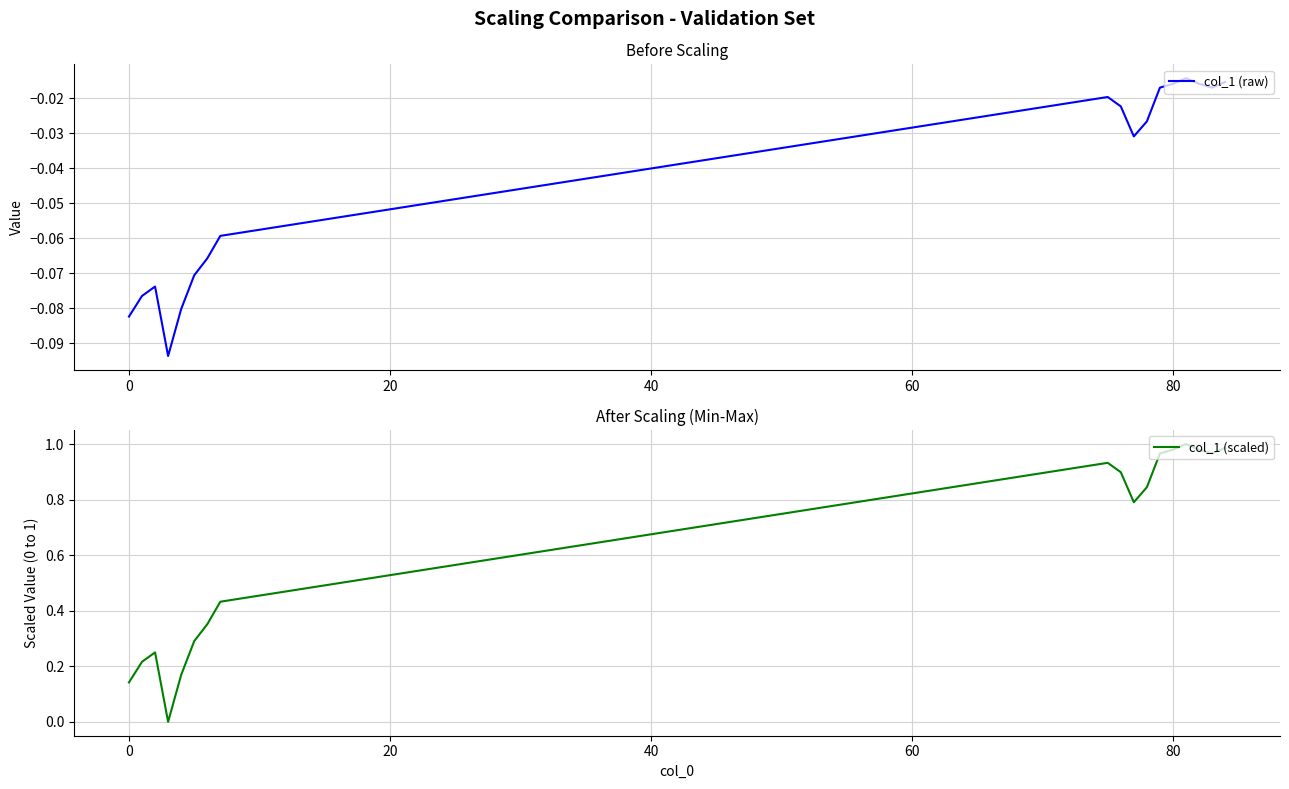

Does the chart display data point markers on the line(s)?

No